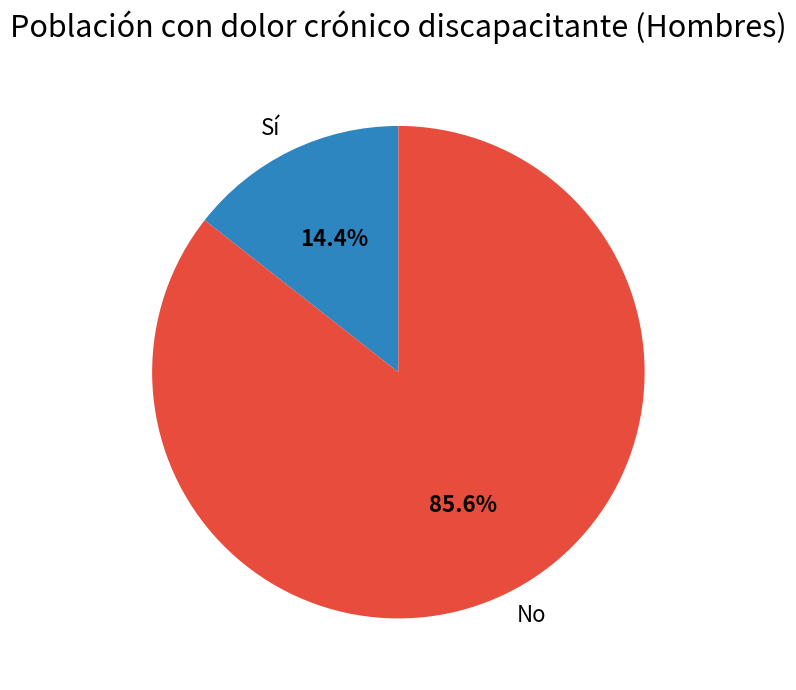

Which slice is the largest?

No